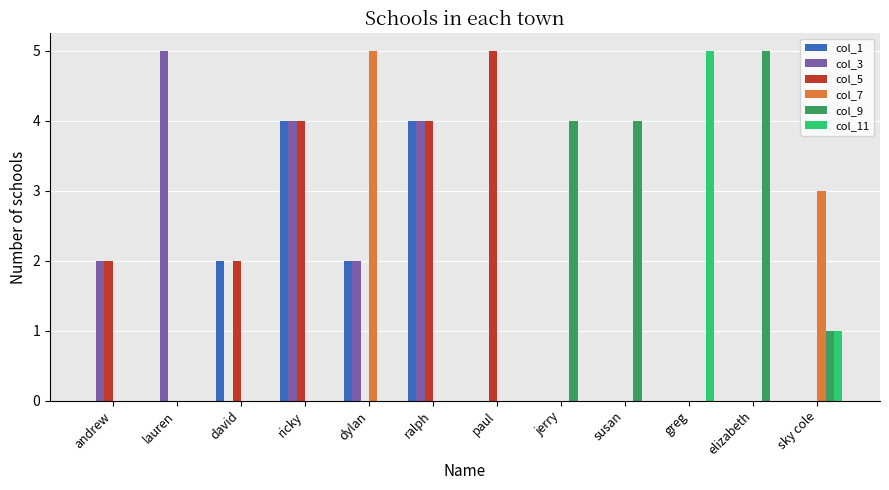

At which label does col_3 reach its peak?

lauren